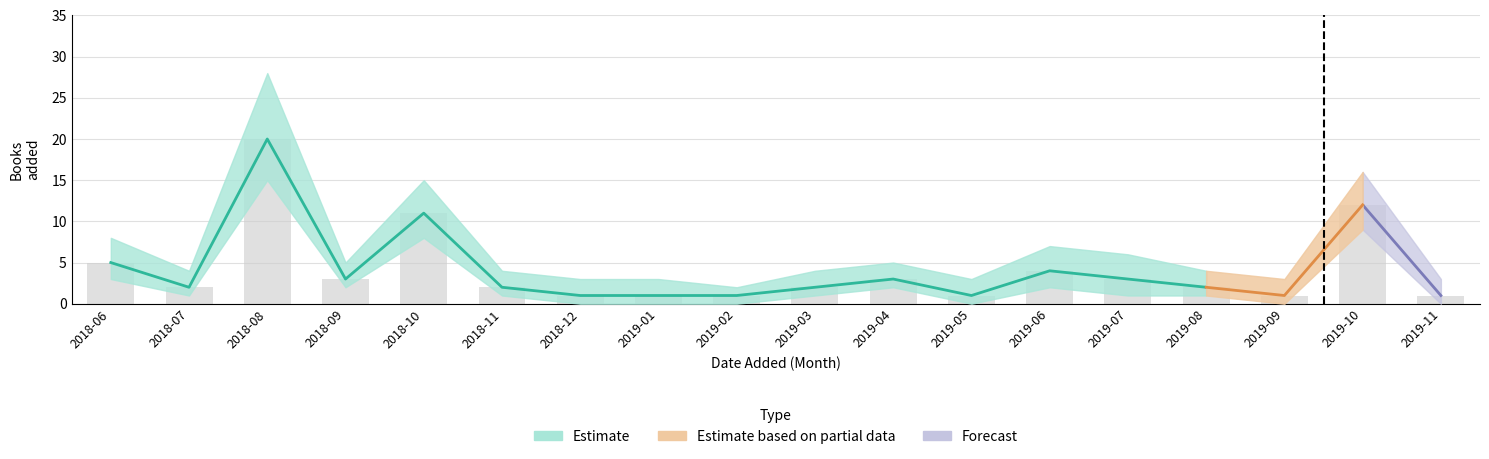

Does the chart contain stacked bars?

No